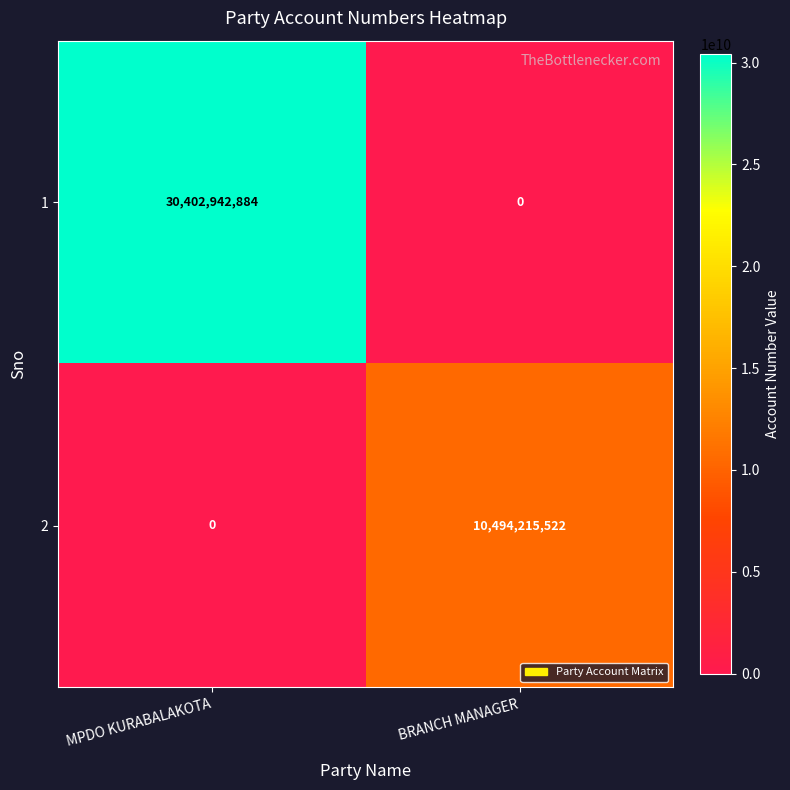

Rank the series at MPDO KURABALAKOTA from highest to lowest value.

1, 2